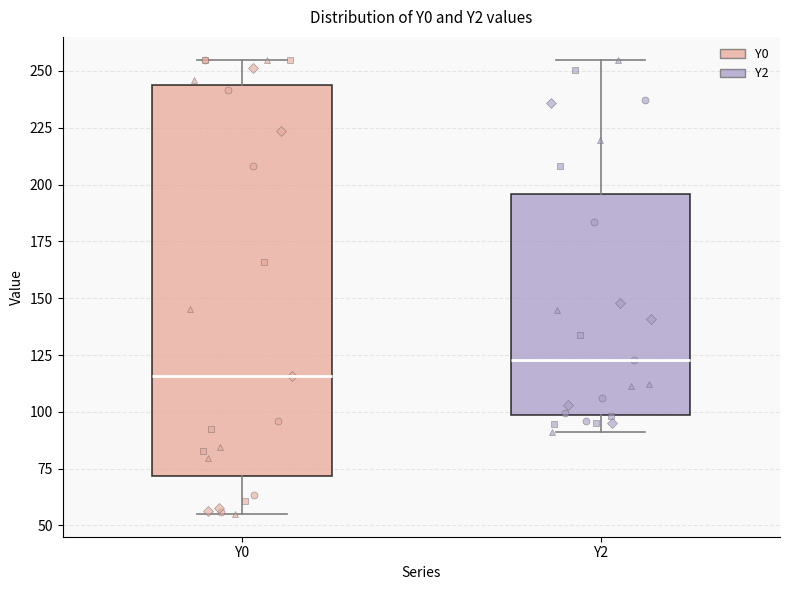

Reading left to right, transcribe this box plot: for each box, give where its median line is, the range the box spans, and where its two whiskers end, as read against the y-axis. The values are not printed on the chart, so give them approximately, as read against the axis.

Y0: median 115, box 70 to 245, whiskers 55 to 255
Y2: median 125, box 100 to 195, whiskers 90 to 255